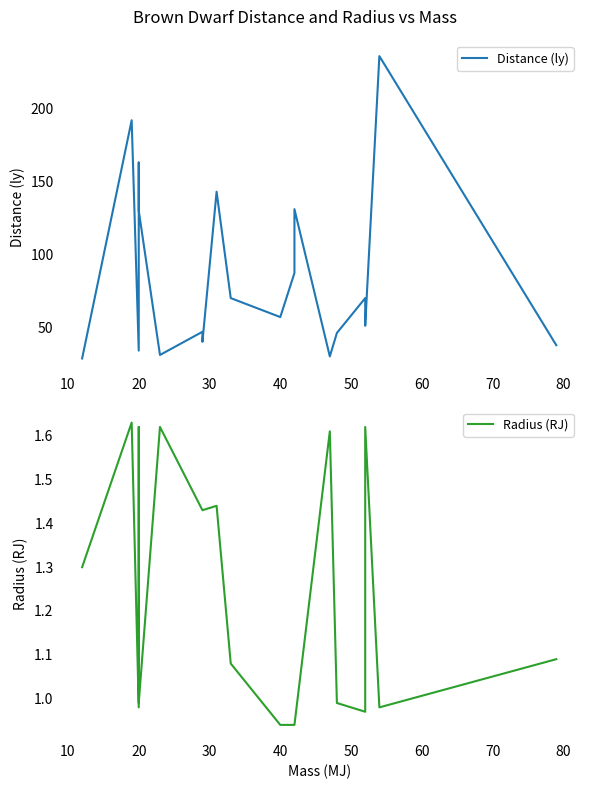

Does the chart display data point markers on the line(s)?

No